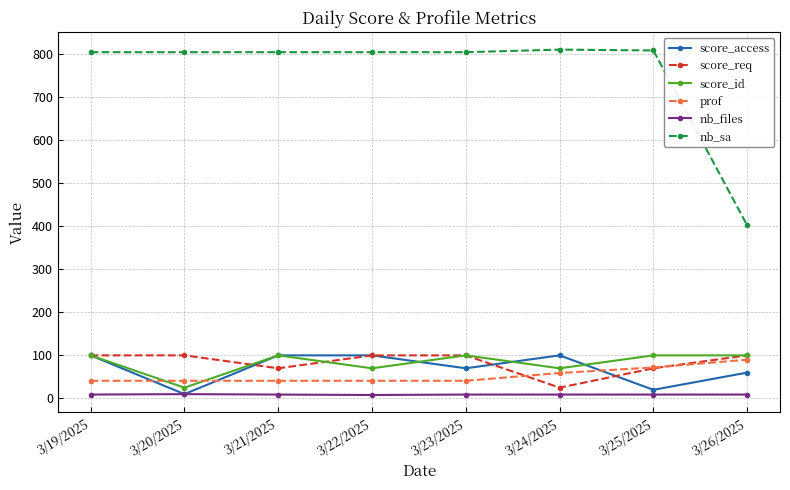

Is it true that nb_sa equals 551 at 3/26/2025?

False